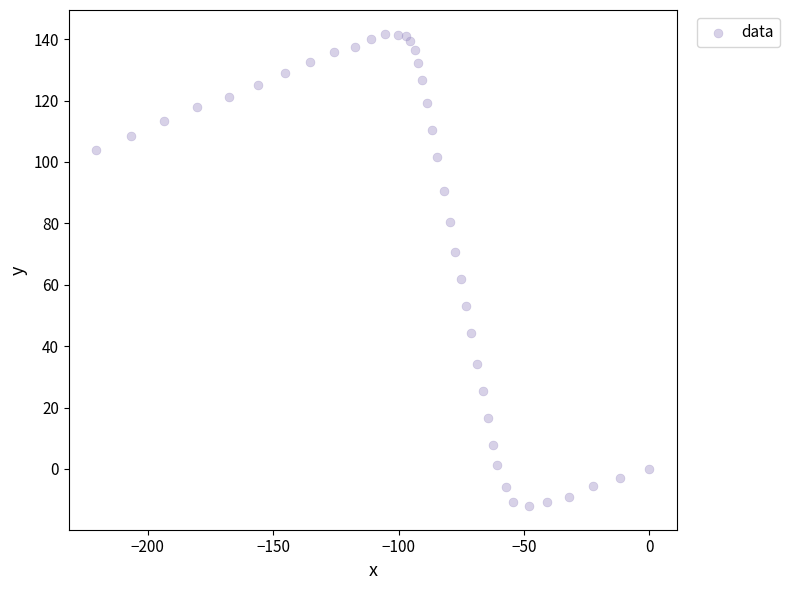

What is the range of Y values (max minus min)?

153.9